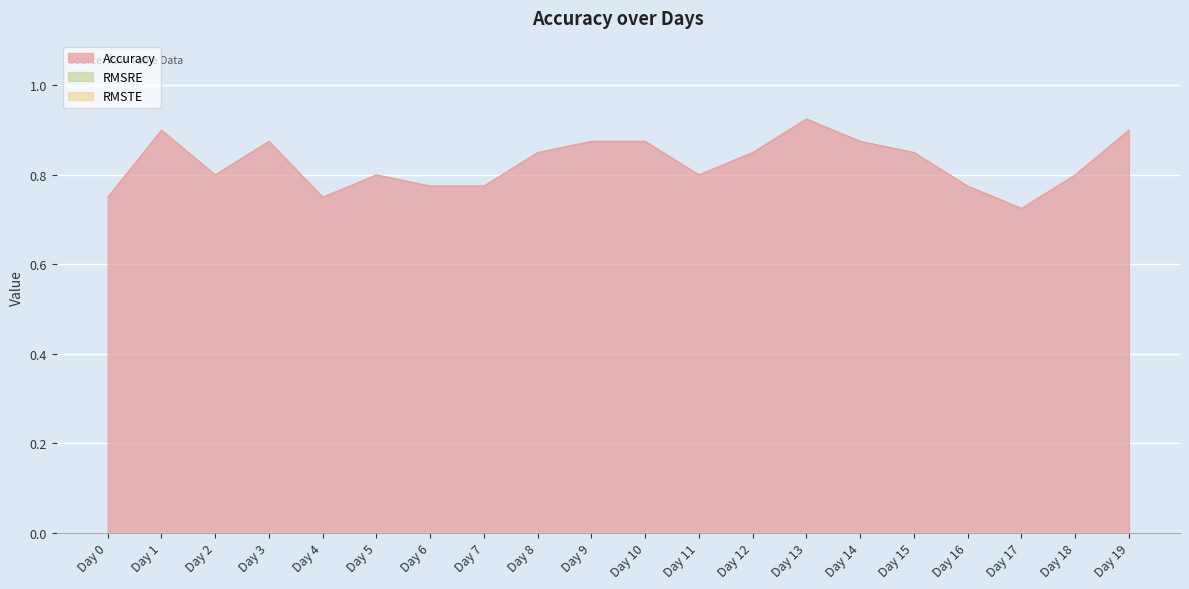

Which series has the widest spread of values?

Accuracy